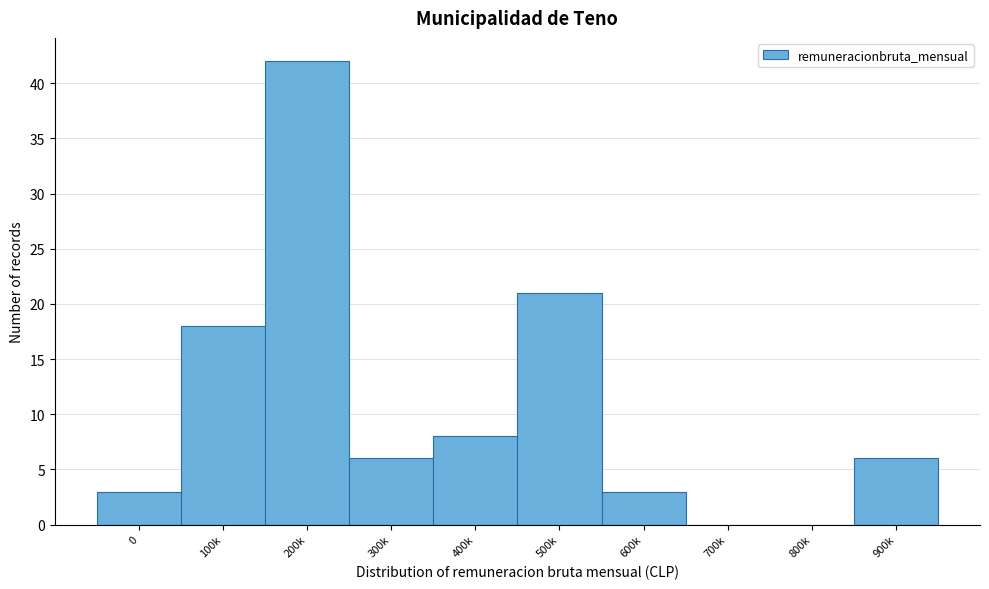

Reading left to right, list all the values displayed in this chart.

0=3	100k=18	200k=42	300k=6	400k=8	500k=21	600k=3	700k=0	800k=0	900k=6